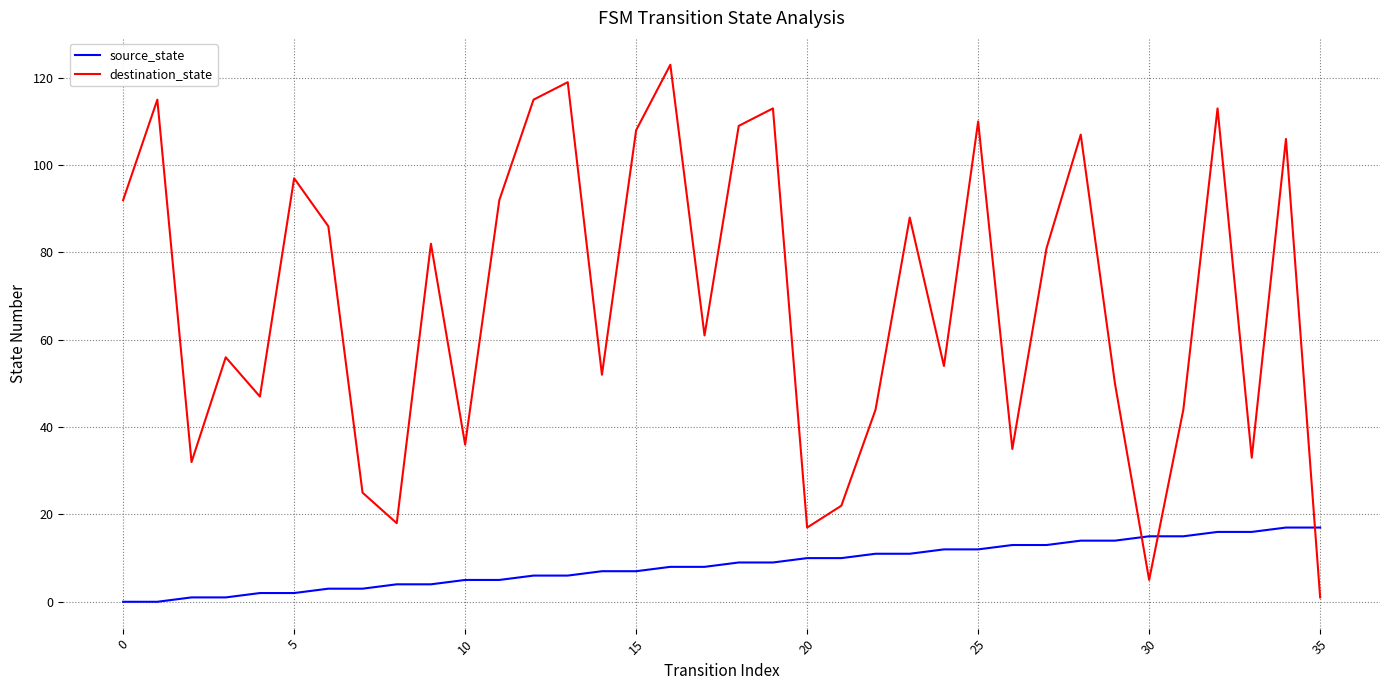

How many series are shown in this chart?

2